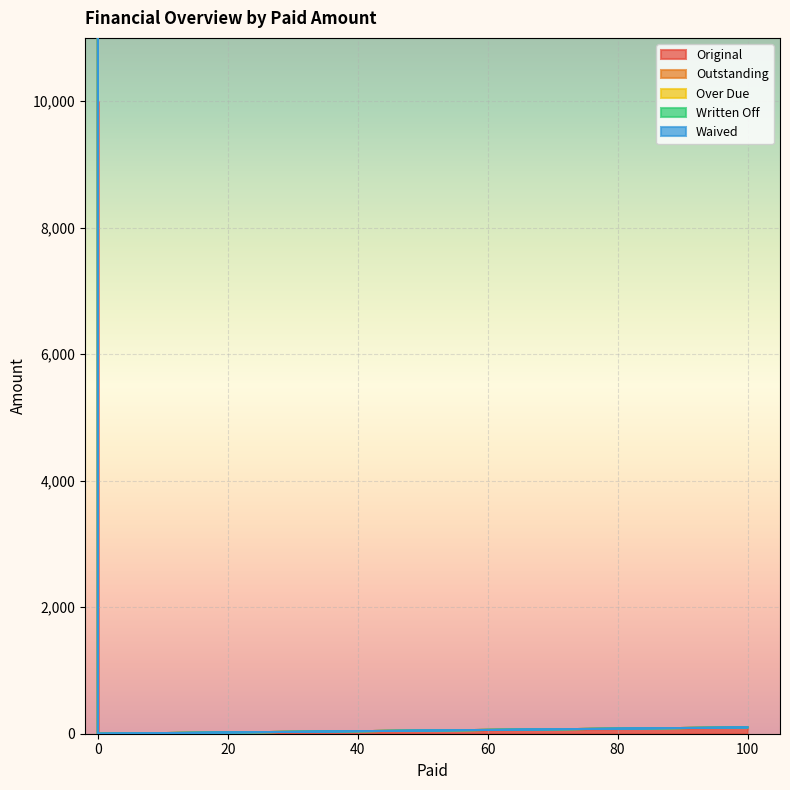

What is the average value of the Over Due series?

5758.3